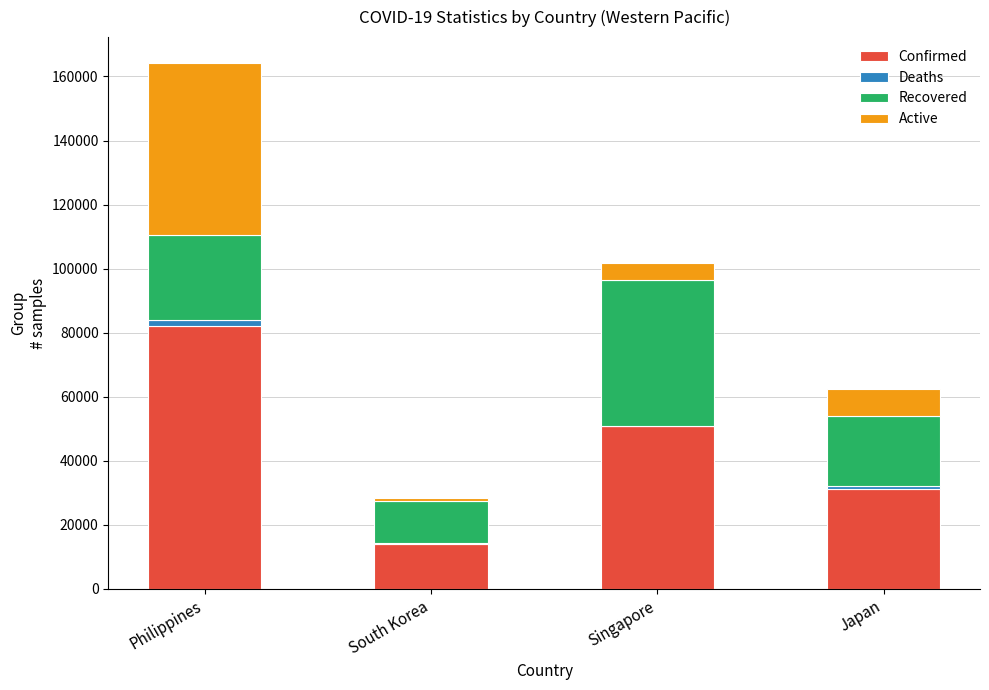

At which category is the sum across all series the highest?

Philippines